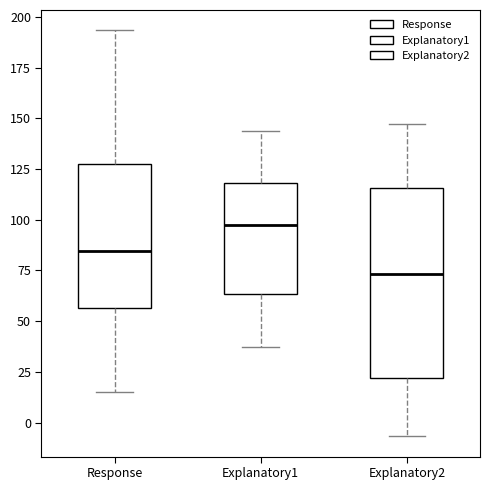

Where does the median line of the box for Explanatory2 sit on the y-axis? The values are not printed on the chart, so give them approximately, as read against the axis.

75